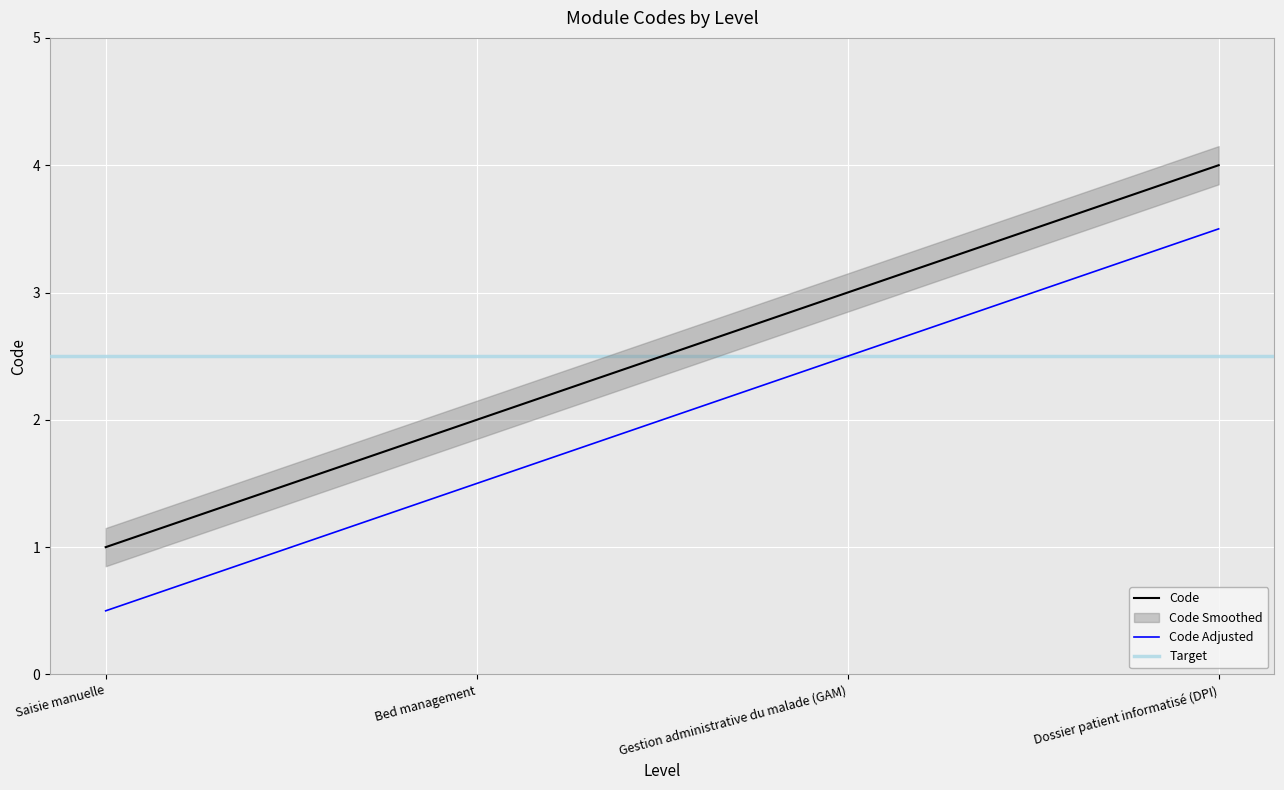

What is the average value?

2